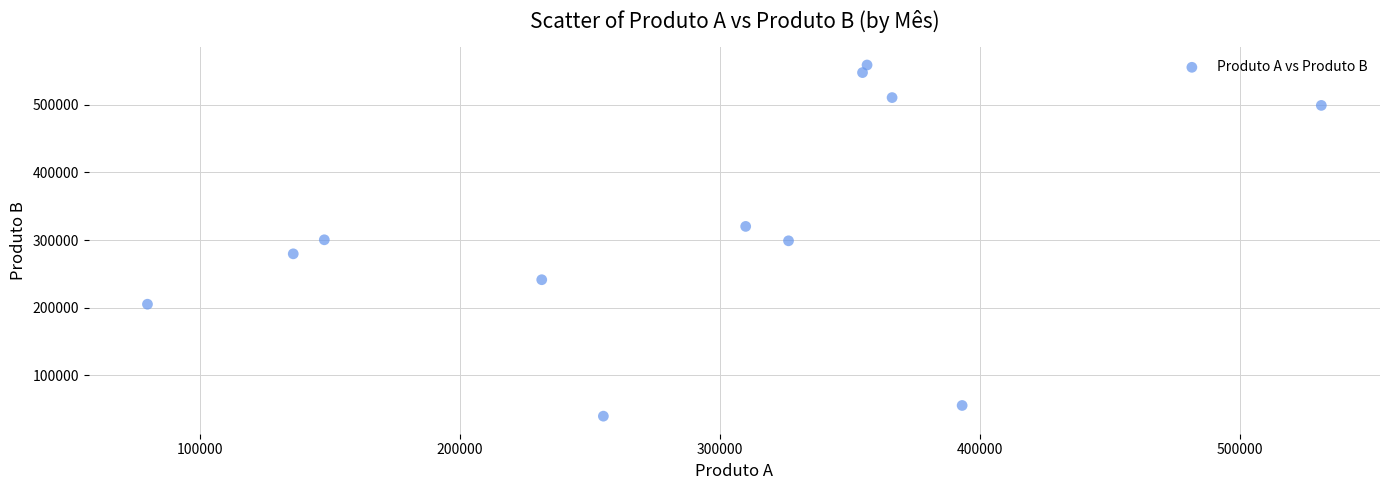

What is the range of Y values (max minus min)?

518995